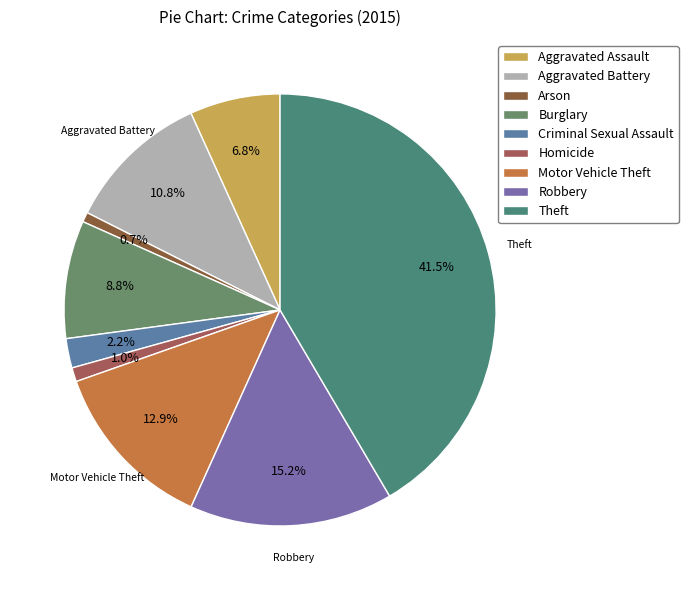

Rank the categories by value from highest to lowest.

Theft, Robbery, Motor Vehicle Theft, Aggravated Battery, Burglary, Aggravated Assault, Criminal Sexual Assault, Homicide, Arson